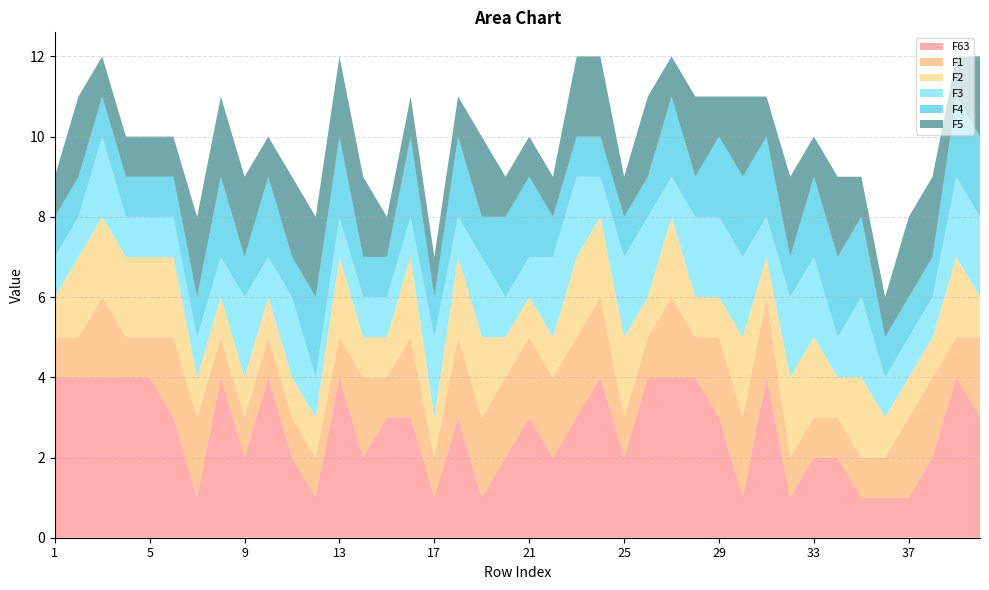

Reading left to right, what are all the values shown in this chart?

F63: 4	4	4	4	4	3	1	4	2	4	2	1	4	2	3	3	1	3	1	2	3	2	3	4	2	4	4	4	3	1	4	1	2	2	1	1	1	2	4	3
F1: 1	1	2	1	1	2	2	1	1	1	1	1	1	2	1	2	1	2	2	2	2	2	2	2	1	1	2	1	2	2	2	1	1	1	1	1	2	2	1	2
F2: 1	2	2	2	2	2	1	1	1	1	1	1	2	1	1	2	1	2	2	1	1	1	2	2	2	1	2	1	1	2	1	2	2	1	2	1	1	1	2	1
F3: 1	1	2	1	1	1	1	1	2	1	2	1	1	1	1	1	2	1	2	1	1	2	2	1	2	2	1	2	2	2	1	2	2	1	2	1	1	1	2	2
F4: 1	1	1	1	1	1	1	2	1	2	1	2	2	1	1	2	1	2	1	2	2	1	1	1	1	1	2	1	2	2	2	1	2	2	2	1	1	1	2	2
F5: 1	2	1	1	1	1	2	2	2	1	2	2	2	2	1	1	1	1	2	1	1	1	2	2	1	2	1	2	1	2	1	2	1	2	1	1	2	2	1	2